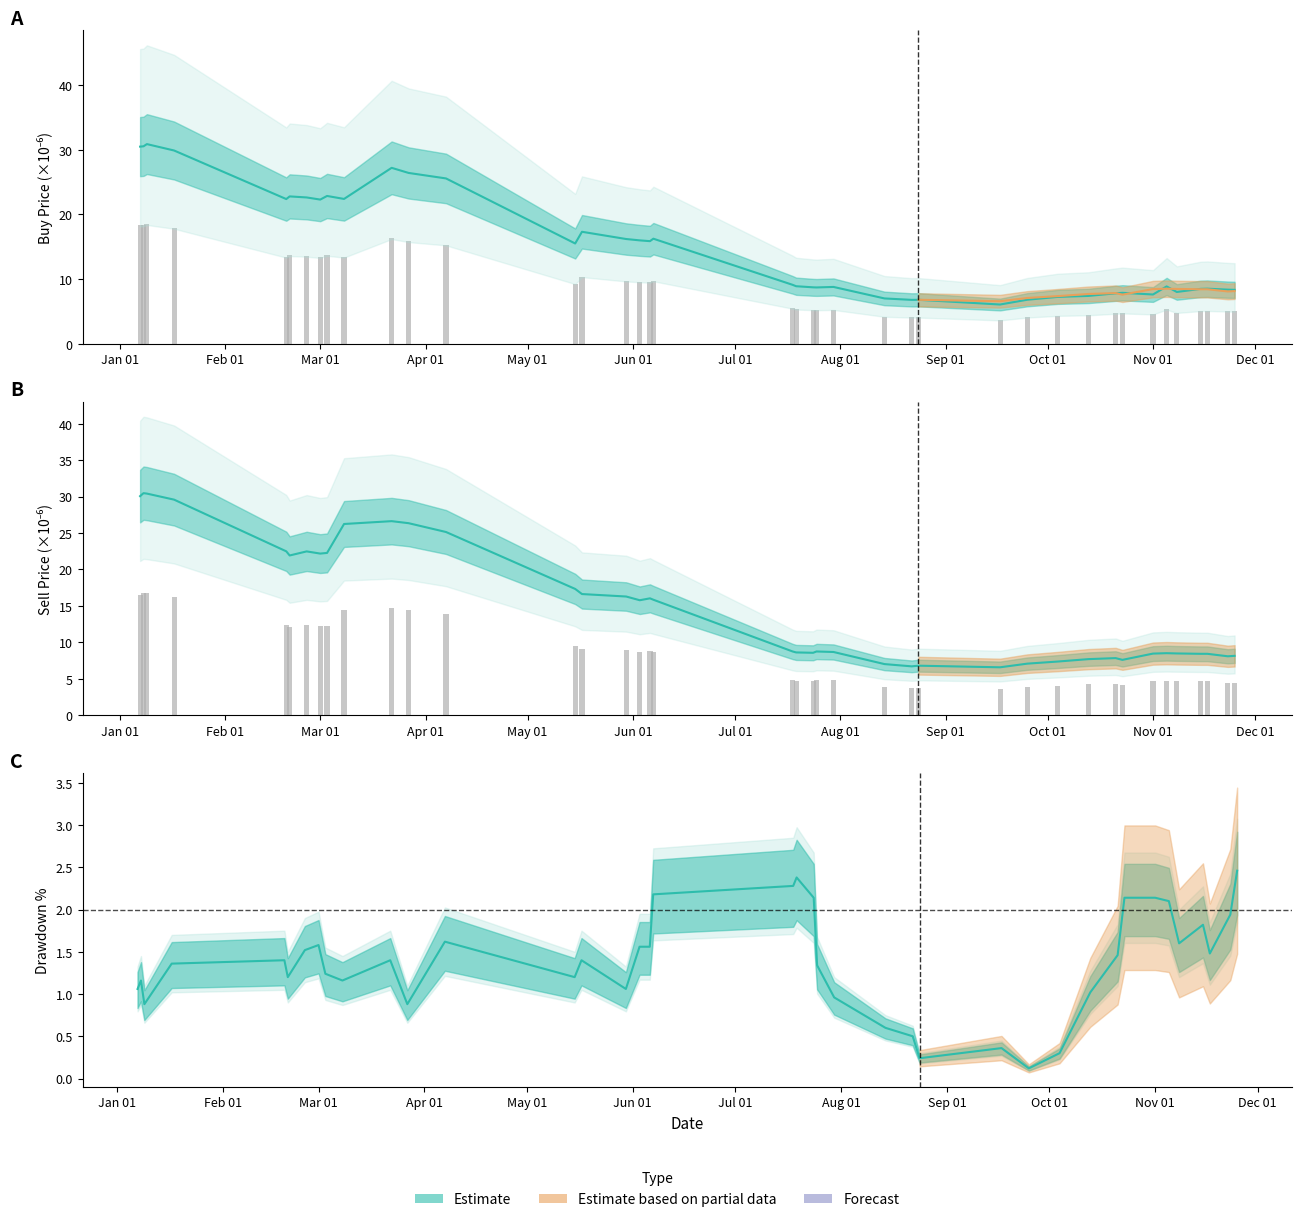

What is the difference between the maximum and minimum values in the sell_price series?

13.1